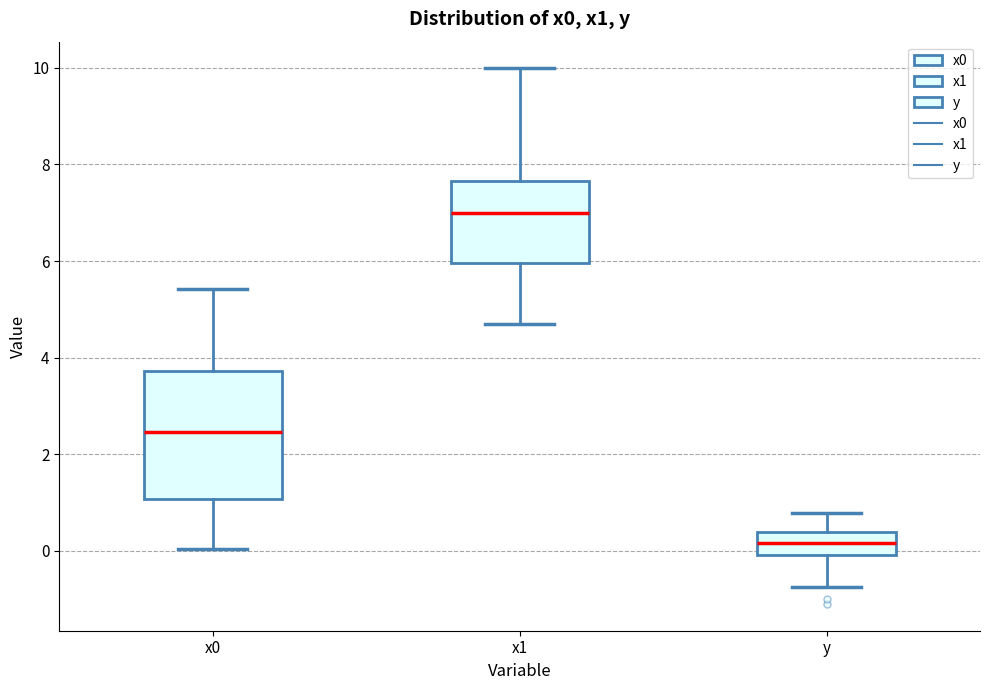

Reading left to right, transcribe this box plot: for each box, give where its median line is, the range the box spans, and where its two whiskers end, as read against the y-axis. The values are not printed on the chart, so give them approximately, as read against the axis.

x0: median 2.4, box 1.0 to 3.8, whiskers 0.0 to 5.4
x1: median 7.0, box 6.0 to 7.6, whiskers 4.6 to 10.0
y: median 0.2, box 0.0 to 0.4, whiskers -0.8 to 0.8